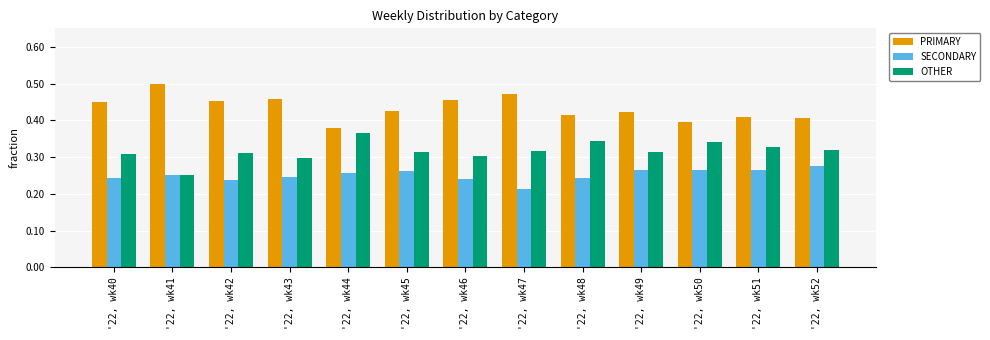

Rank the series by their average value, from highest to lowest.

PRIMARY, OTHER, SECONDARY